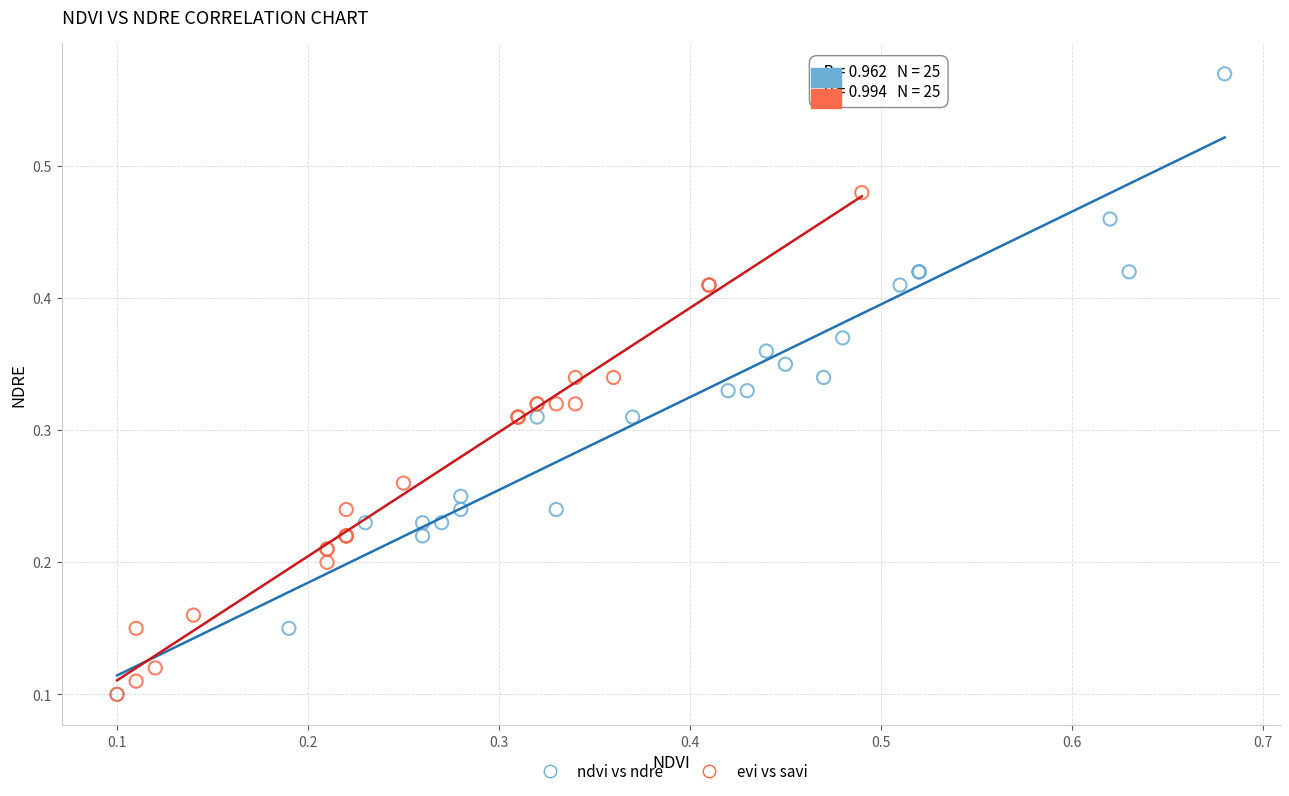

Which series has the largest Y range (max minus min)?

ndvi vs ndre